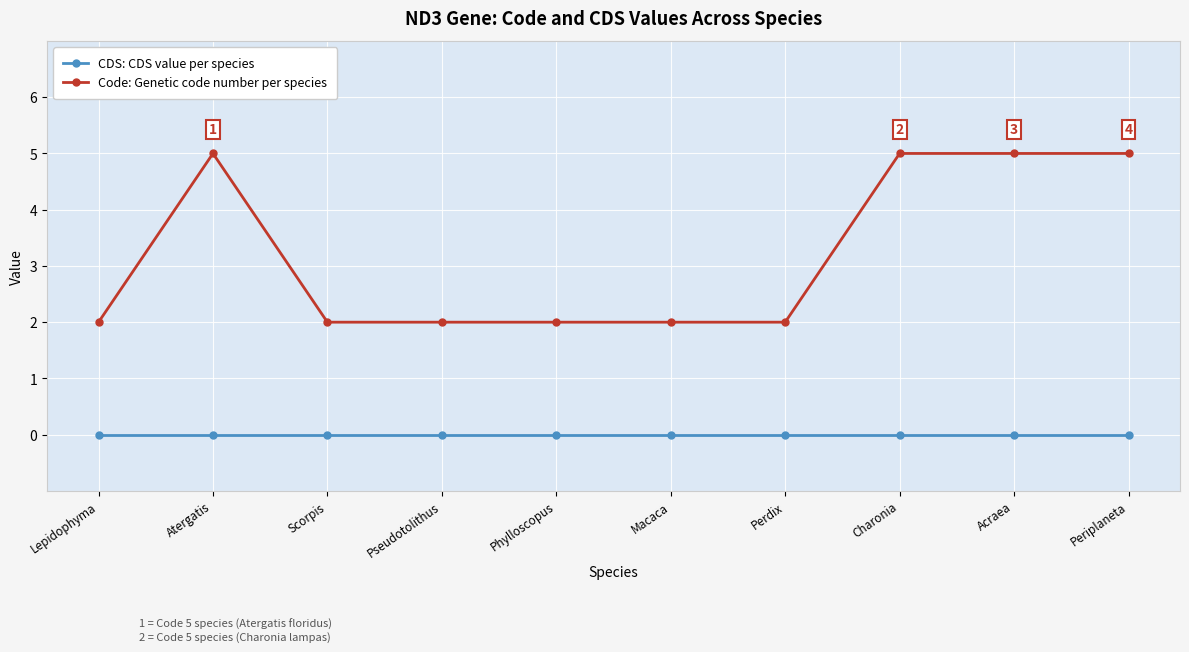

How many data points does each series have?

10